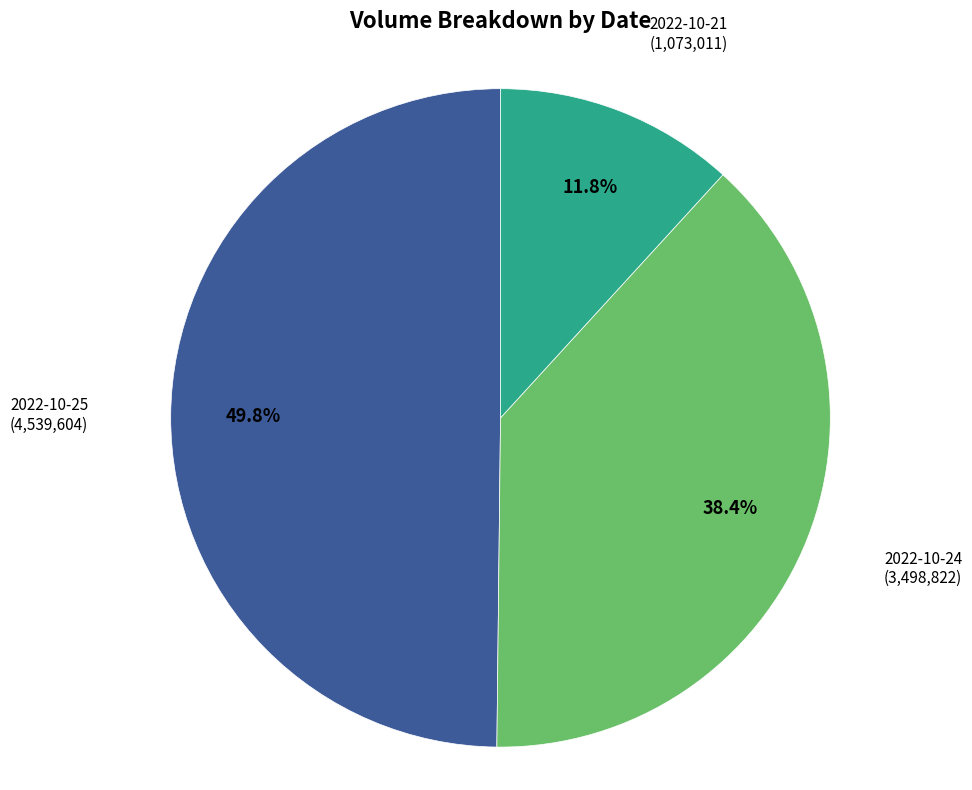

Which category has the biggest portion of the pie?

2022-10-25